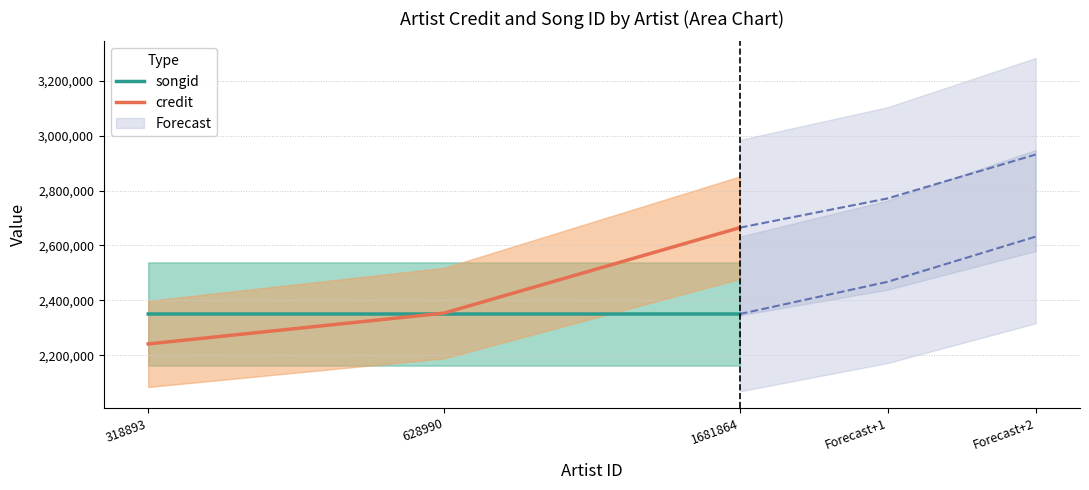

What is the sum of the songid values at 318893 and 1681864?

4699789